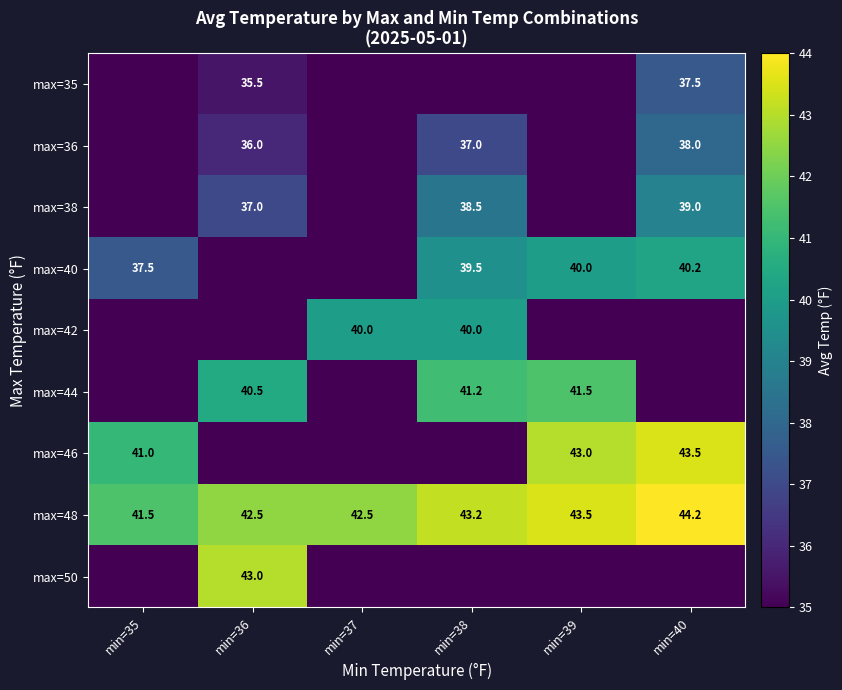

True or false: max=44 has a value of 40.5 at min=36.

True